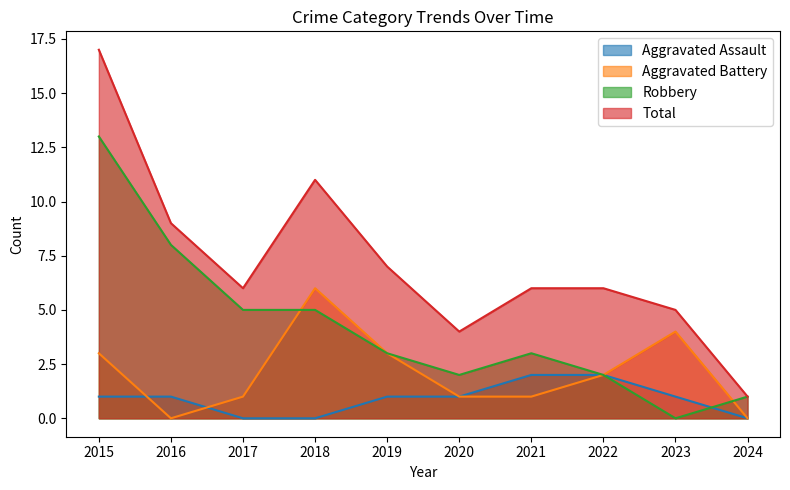

Does the chart have visible grid lines?

No